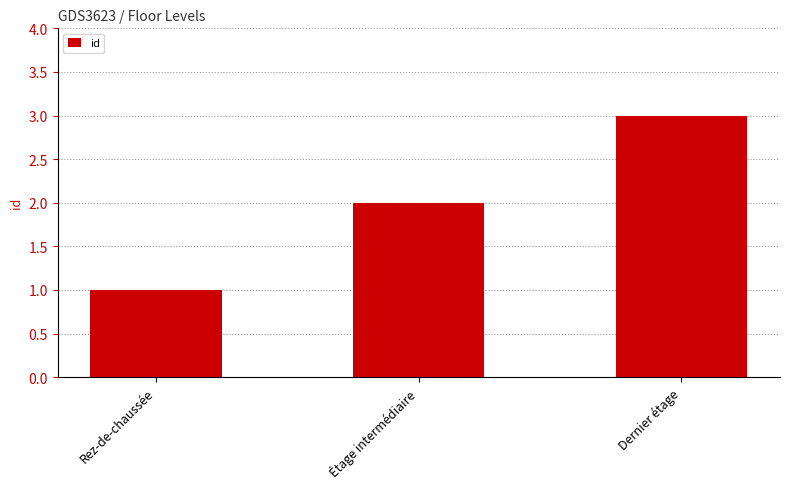

Are the bars grouped side by side (vs. stacked)?

No